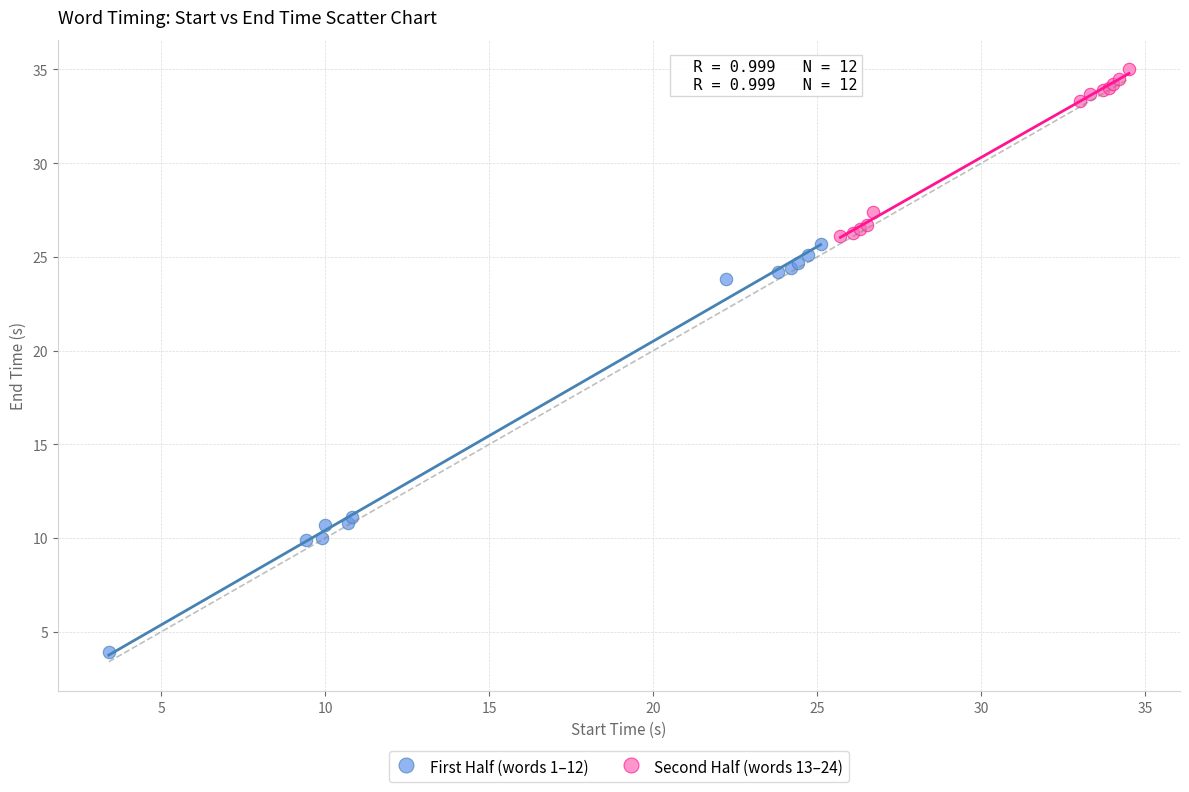

Which series has the widest spread of Y values?

First Half (words 1–12)